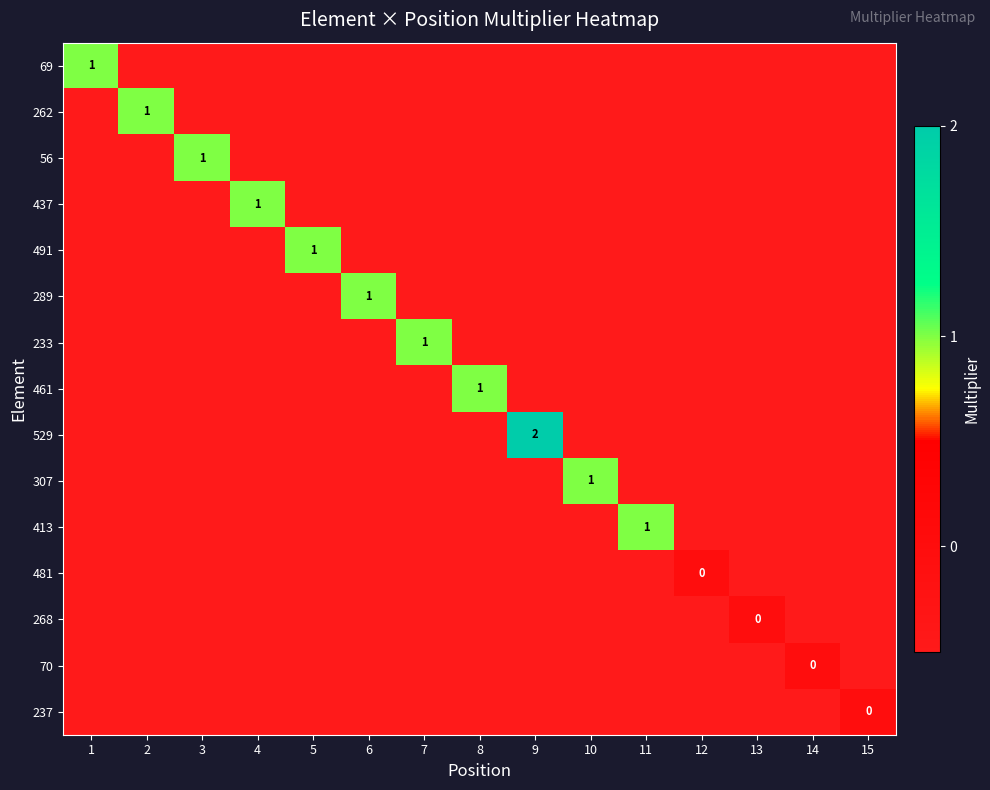

The value of 437 at 4 is 0.4. True or false?

False